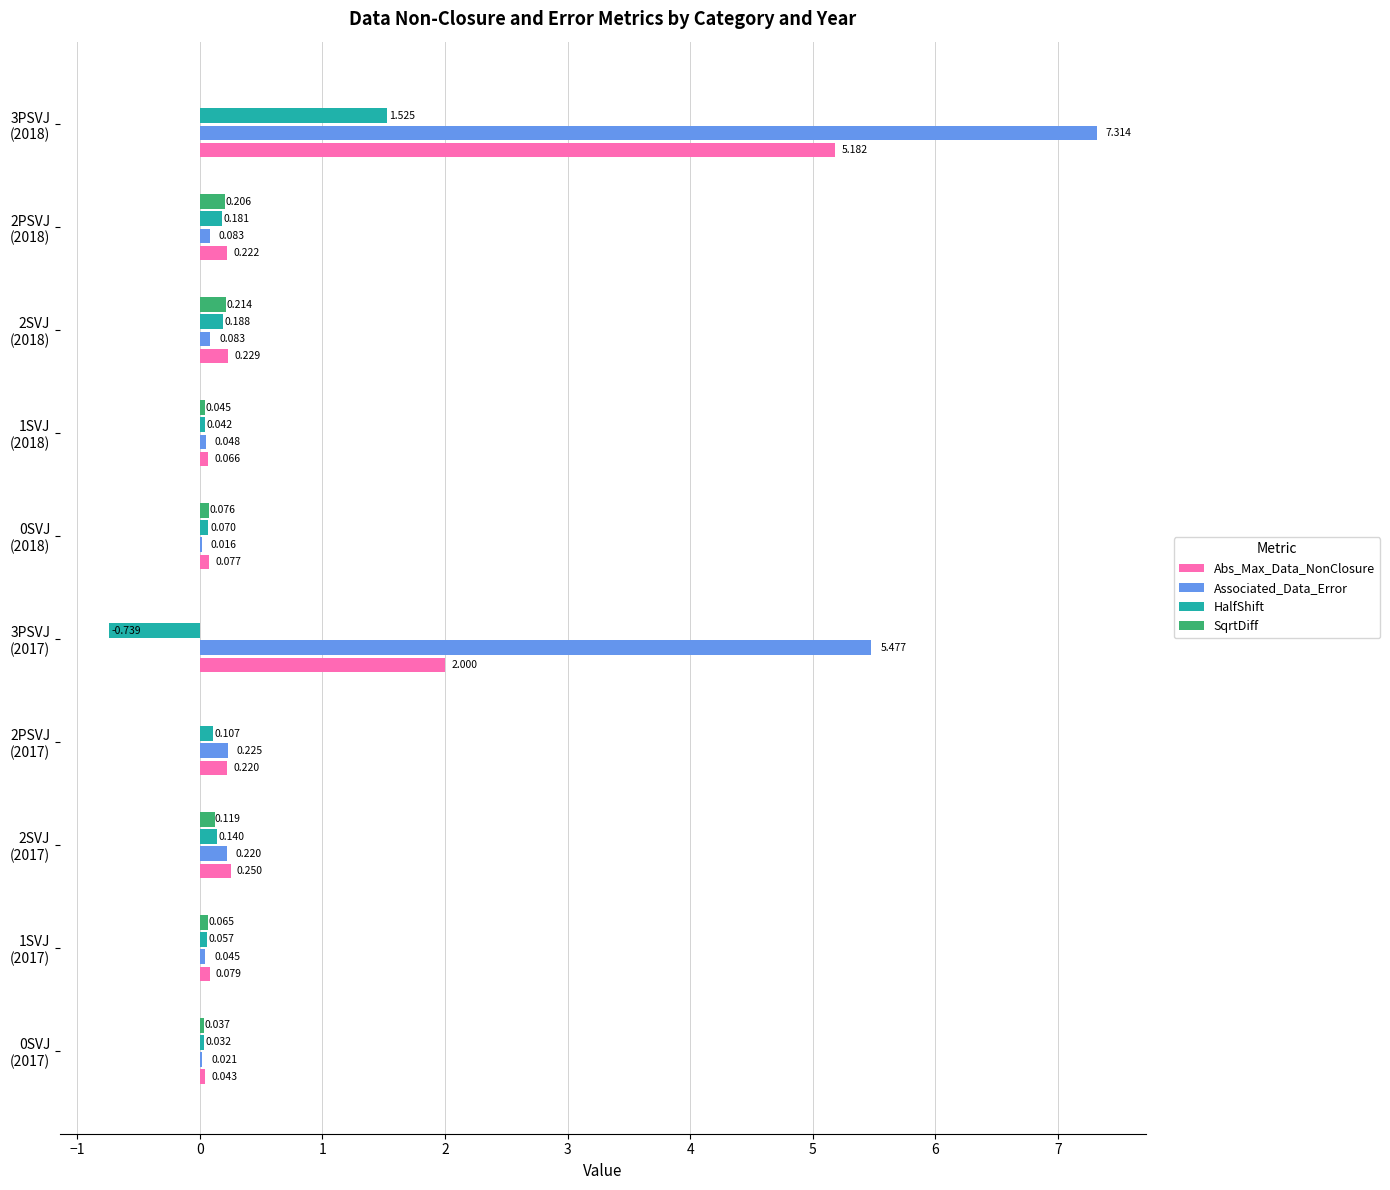

What are all the series names shown in the legend?

Abs_Max_Data_NonClosure, Associated_Data_Error, HalfShift, SqrtDiff